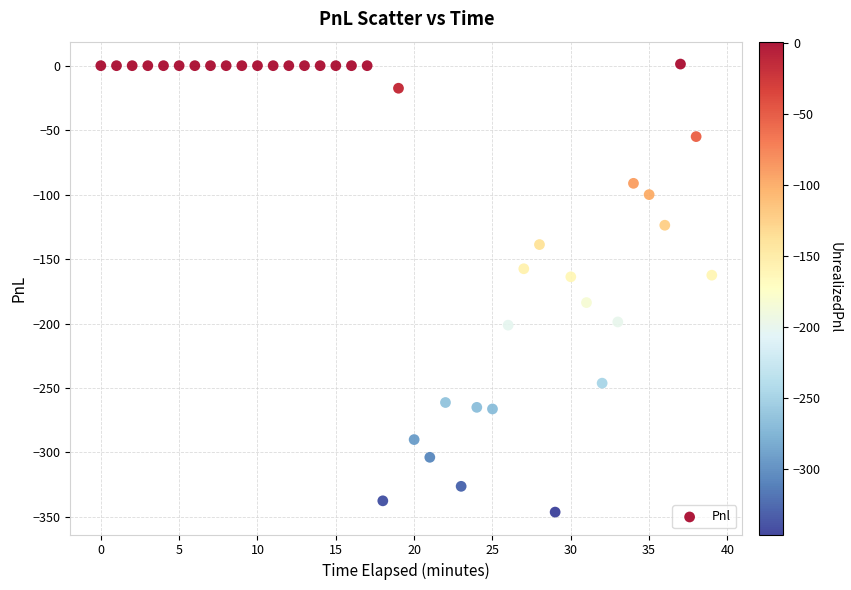

What is the range of Y values (max minus min)?

347.5